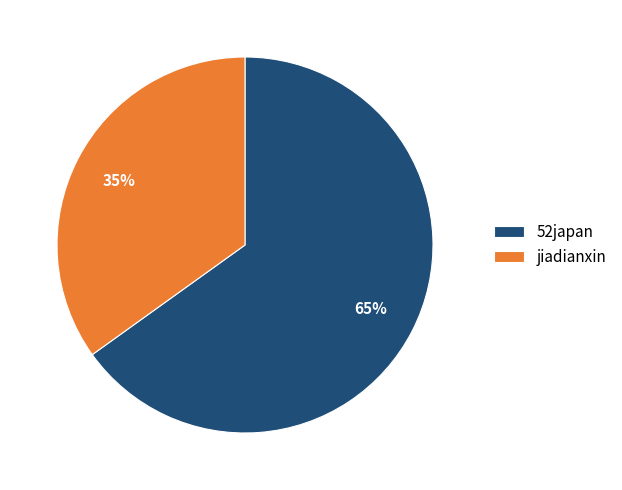

Does jiadianxin represent more than half of the total?

No